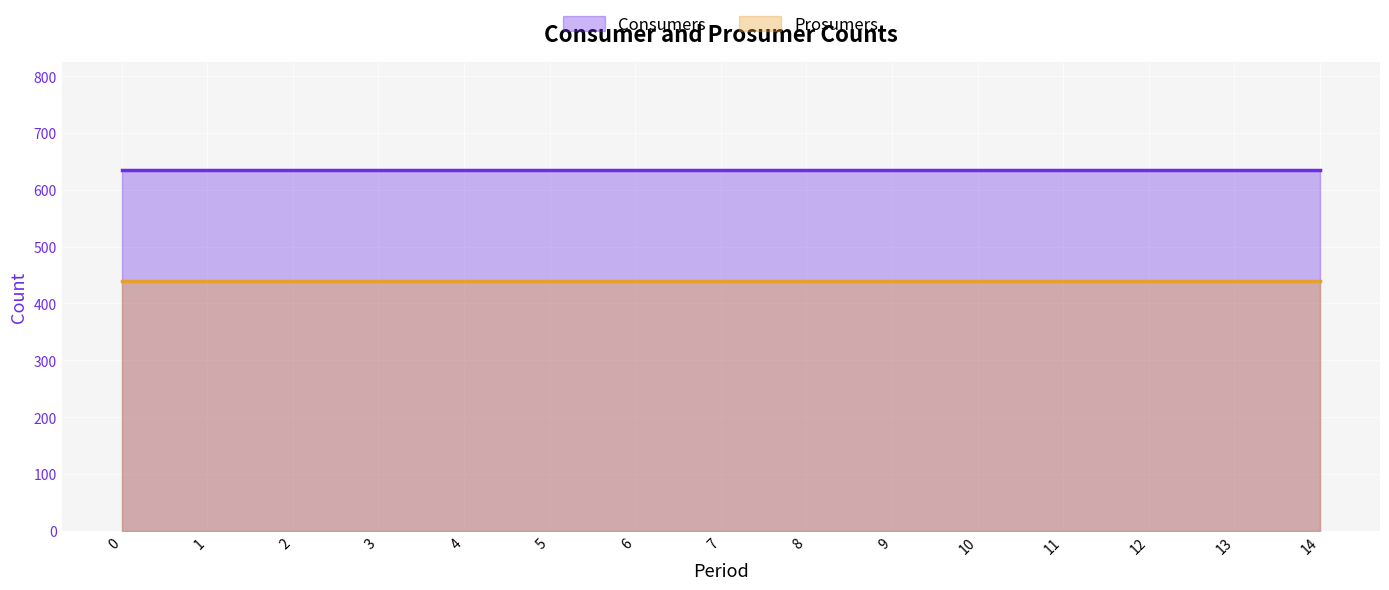

Reading left to right, what are all the values shown in this chart?

Consumers: 635	635	635	635	635	635	635	635	635	635	635	635	635	635	635
Prosumers: 440	440	440	440	440	440	440	440	440	440	440	440	440	440	440